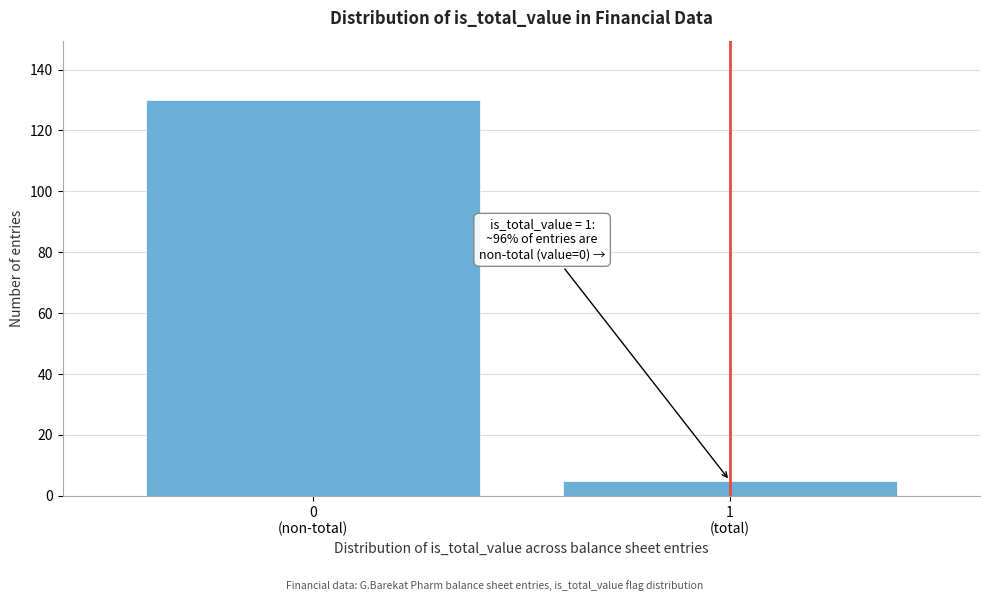

Reading left to right, what are all the values shown in this chart?

130	5